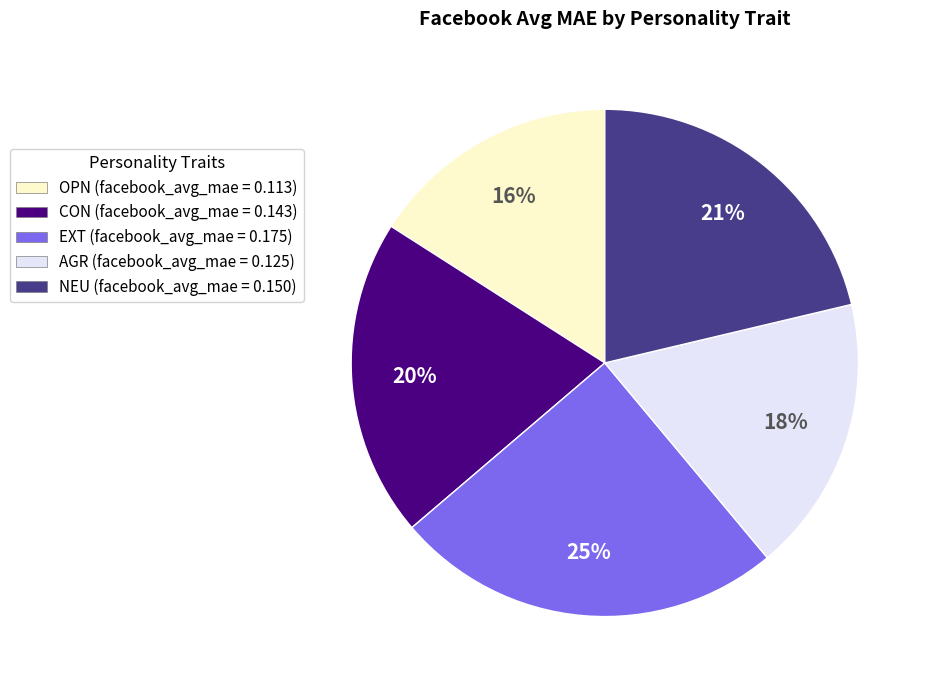

Which category has the smallest portion of the pie?

OPN